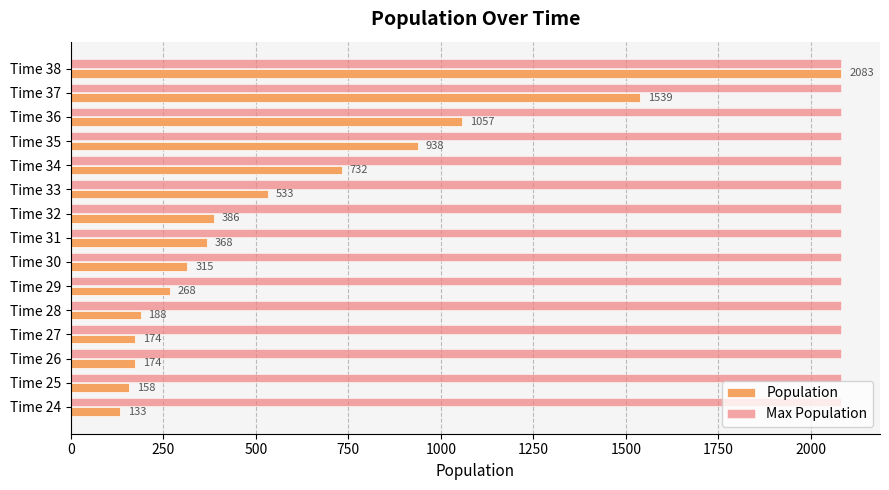

Count the number of data series in this chart.

2